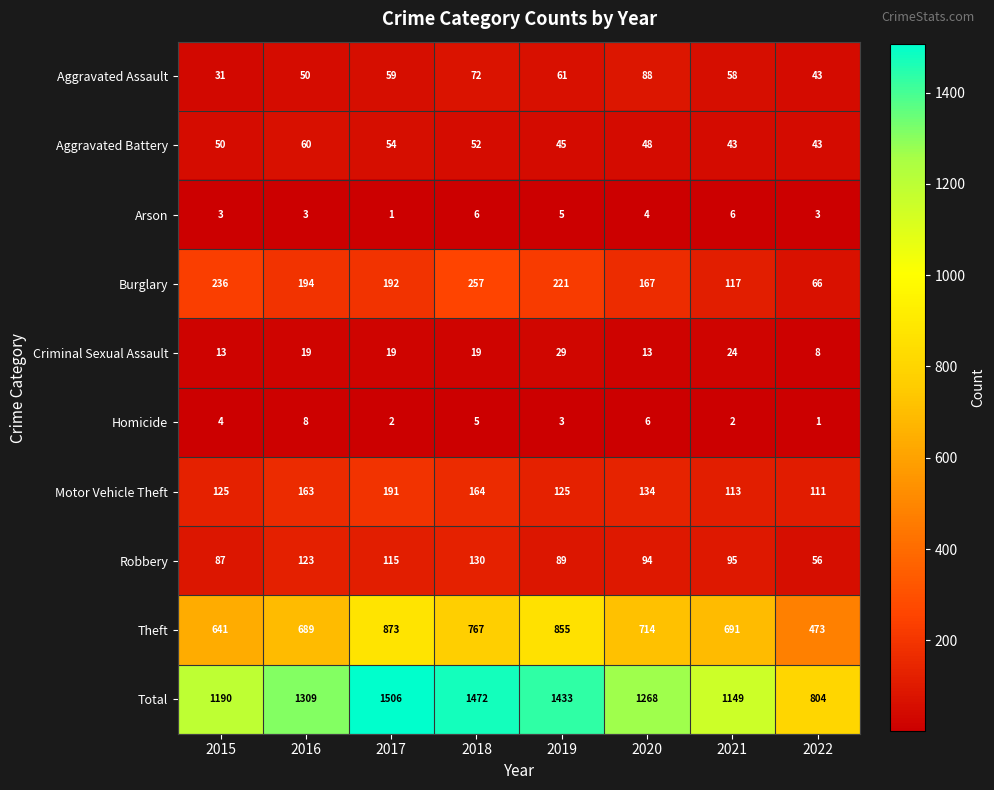

At which label does Total reach its minimum?

2022